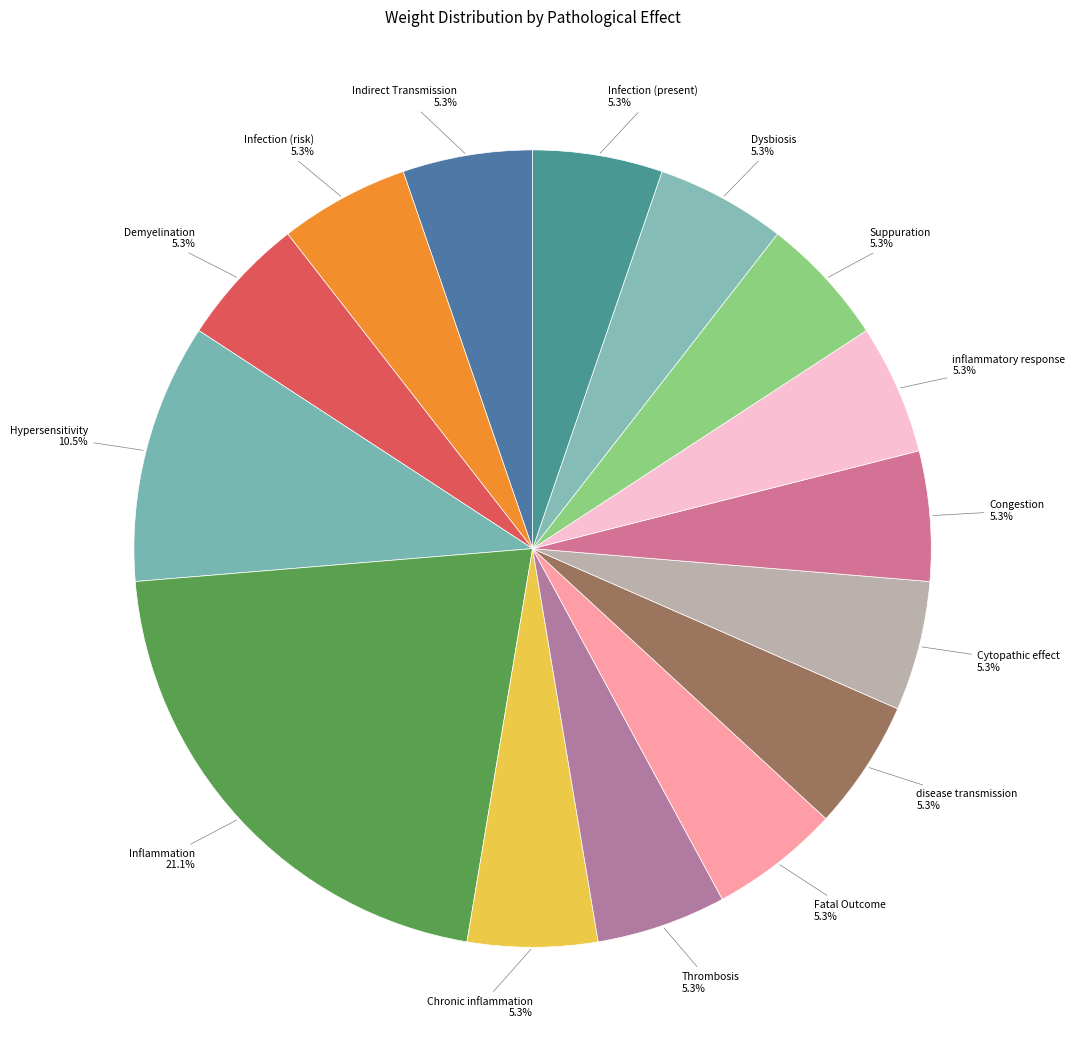

What is the largest slice in the pie chart?

Inflammation